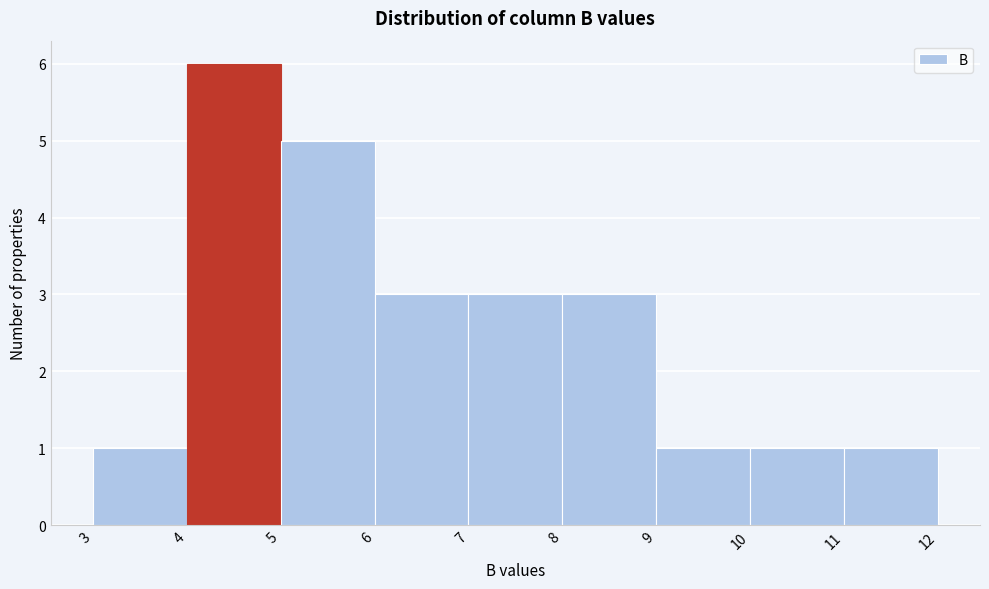

Reading left to right, transcribe this chart: for each bar, give the range it covers on the x-axis and its height. The values are not printed on the chart, so give them approximately, as read against the axis.

3 to 4: 1
4 to 5: 6
5 to 6: 5
6 to 7: 3
7 to 8: 3
8 to 9: 3
9 to 10: 1
10 to 11: 1
11 to 12: 1